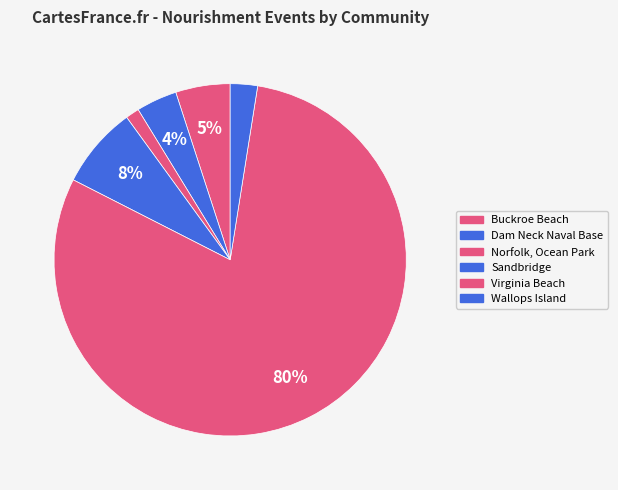

To the nearest percent, what is the difference between the largest and smallest slice percentages?

79%